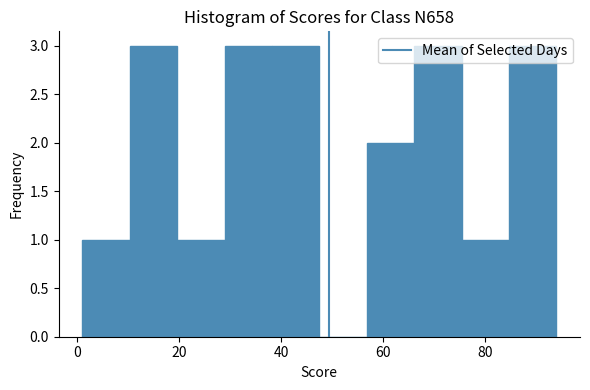

Reading left to right, list every bar in this chart as the range it spans on the x-axis followed by its height. Neither the bar edges nor the heights are printed on the chart, so give them approximately, as read against the axes.

2 to 10: 1
10 to 20: 3
20 to 28: 1
28 to 38: 3
38 to 48: 3
48 to 56: 0
56 to 66: 2
66 to 76: 3
76 to 84: 1
84 to 94: 3